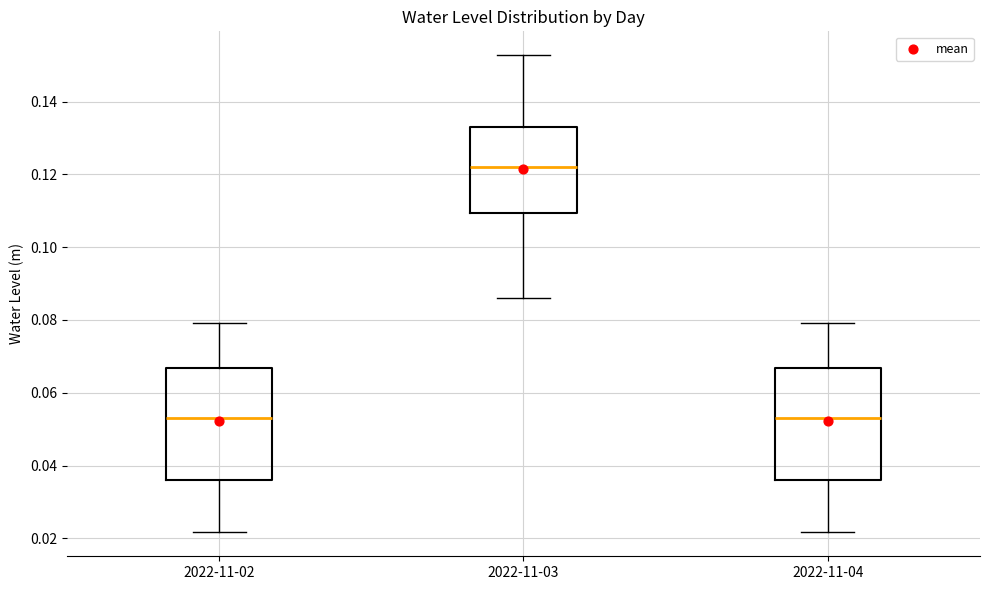

Reading left to right, read every box against the y-axis: the position of its median line, the range the box covers, and the ends of its whiskers. The values are not printed on the chart, so give them approximately, as read against the axis.

2022-11-02: median 0.054, box 0.036 to 0.066, whiskers 0.022 to 0.080
2022-11-03: median 0.122, box 0.110 to 0.134, whiskers 0.086 to 0.152
2022-11-04: median 0.054, box 0.036 to 0.066, whiskers 0.022 to 0.080